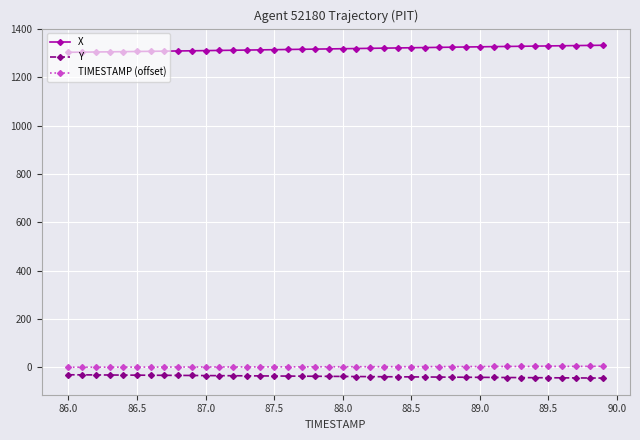

What is the highest value of the X series?

1333.5